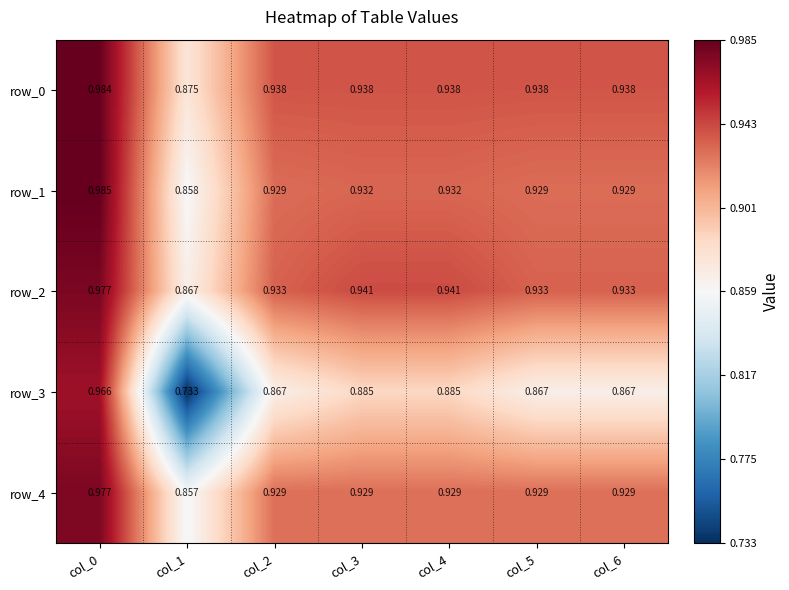

Which series changed the most between col_1 and col_3?

row_3